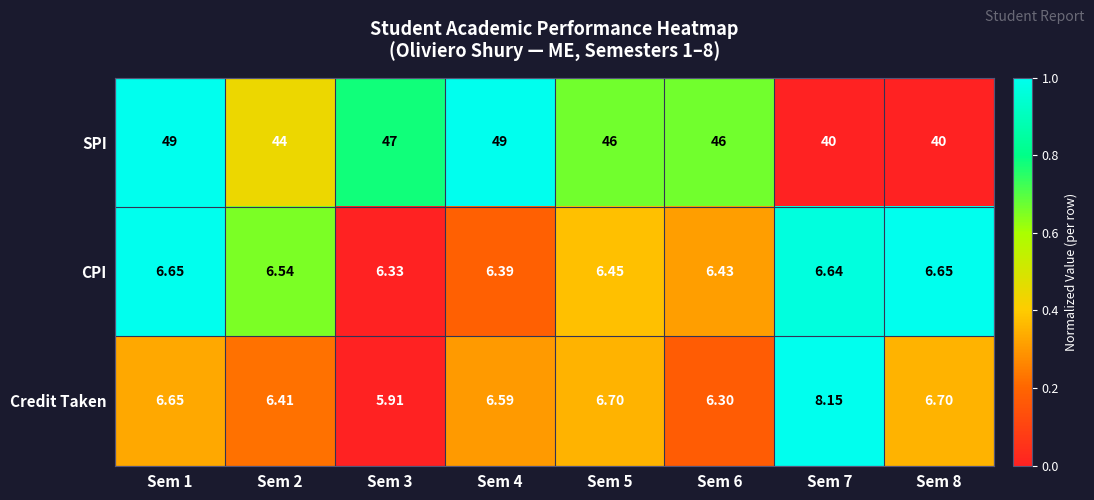

Which series has the largest total across all categories?

SPI